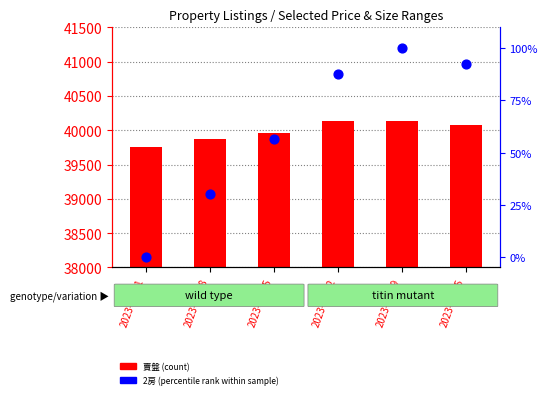

What is the total value across all series at 2023-08-08?

39894.9